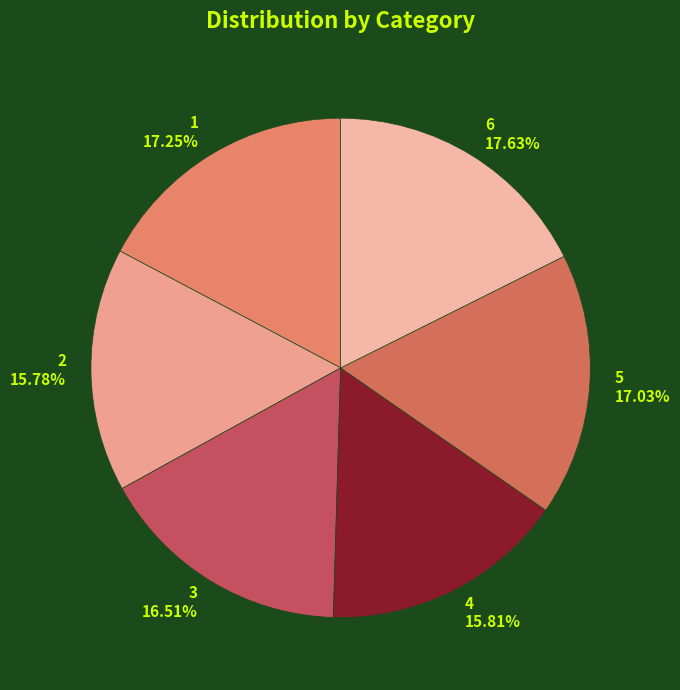

What is the ratio of the value at 1 to the value at 2?

1.1